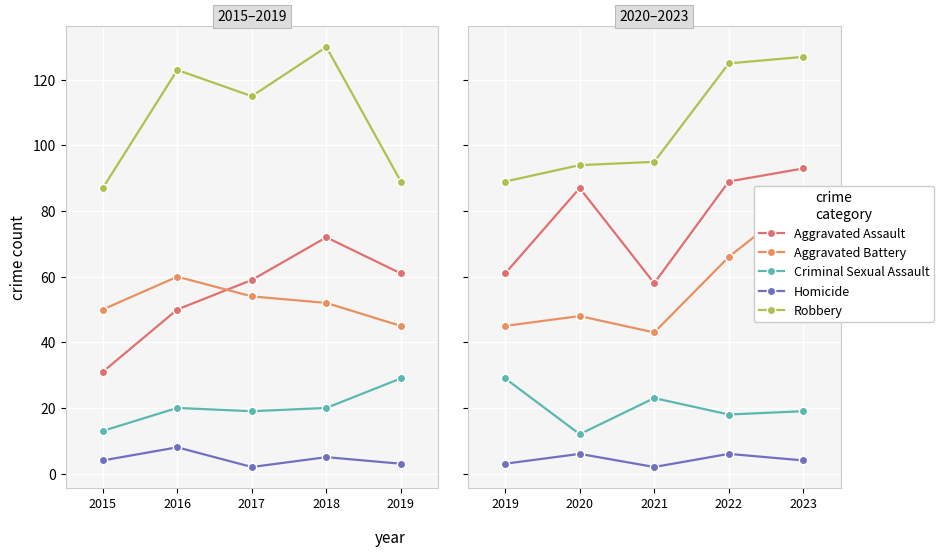

What is the difference between the maximum and minimum values in the Criminal Sexual Assault series?

17